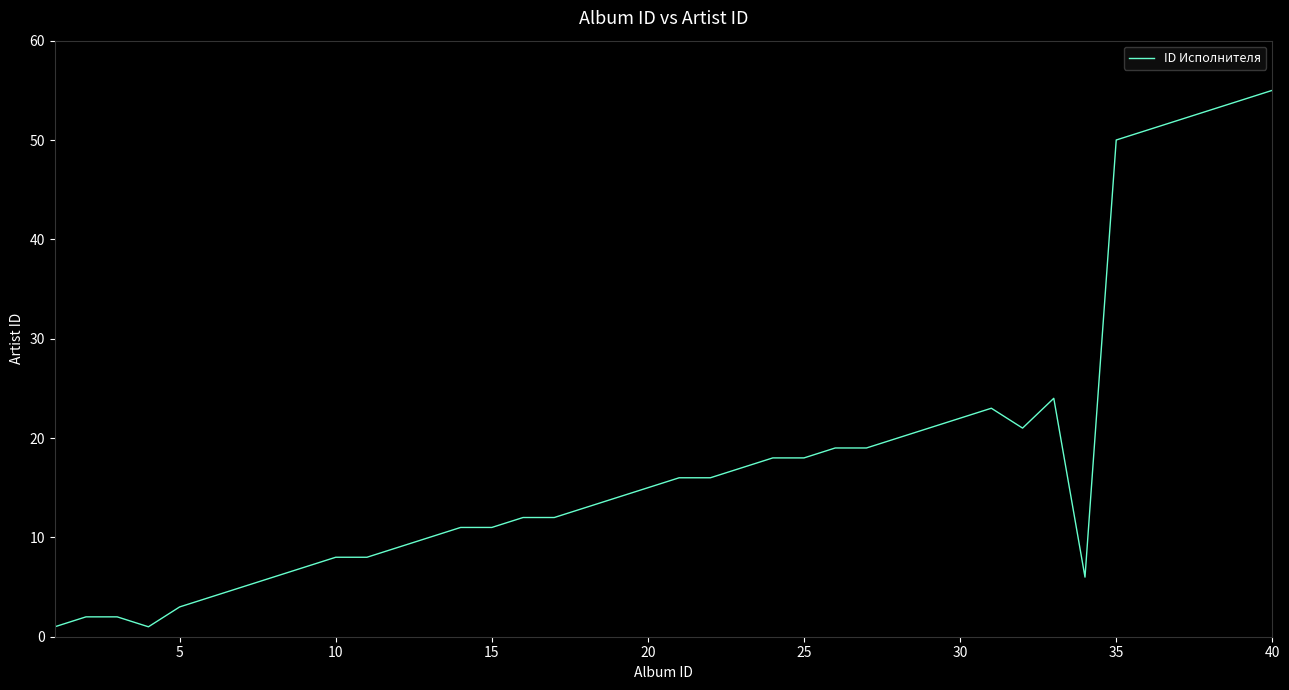

What is the average value?

18